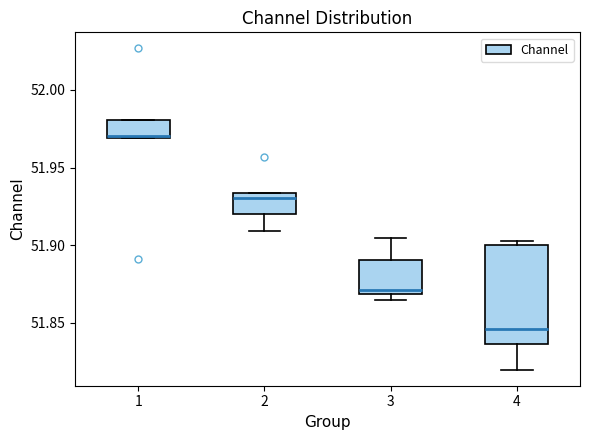

Where does the upper whisker of the box at x = 3 end on the y-axis? The values are not printed on the chart, so give them approximately, as read against the axis.

51.905